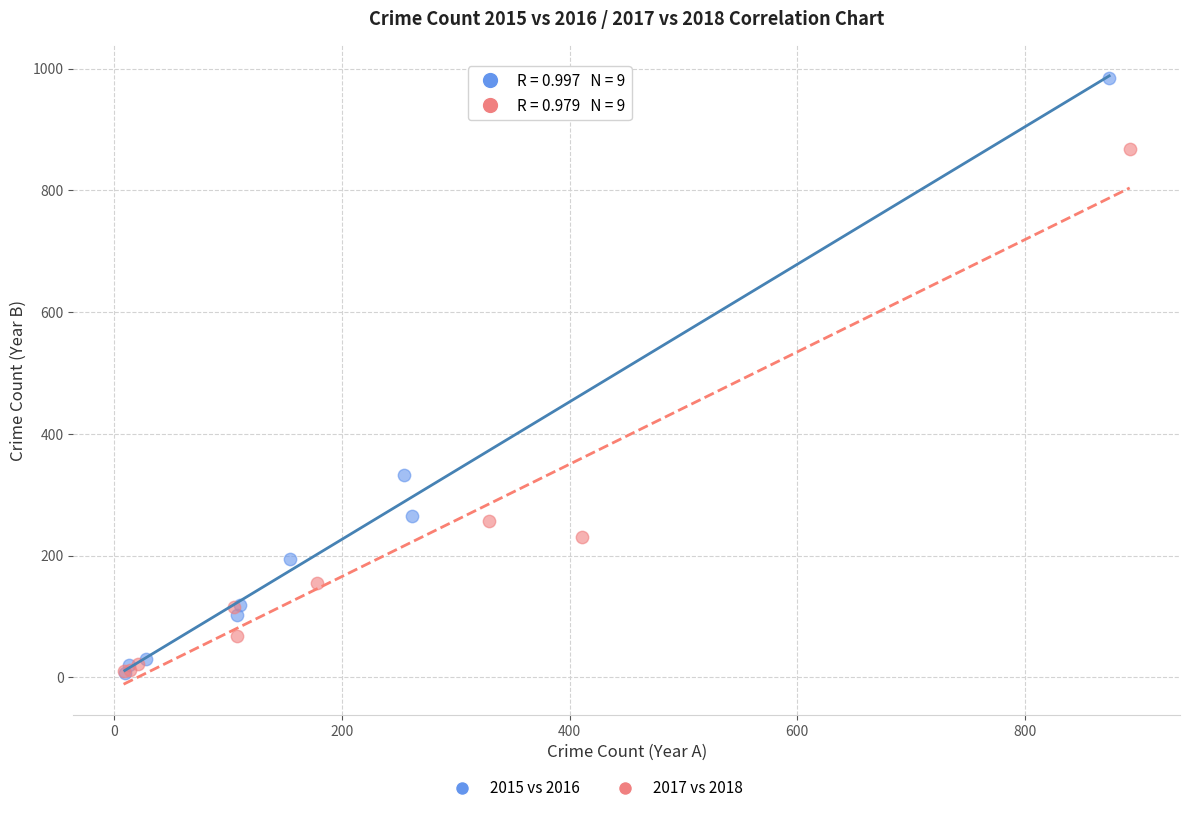

Which series has the largest Y range (max minus min)?

2015 vs 2016